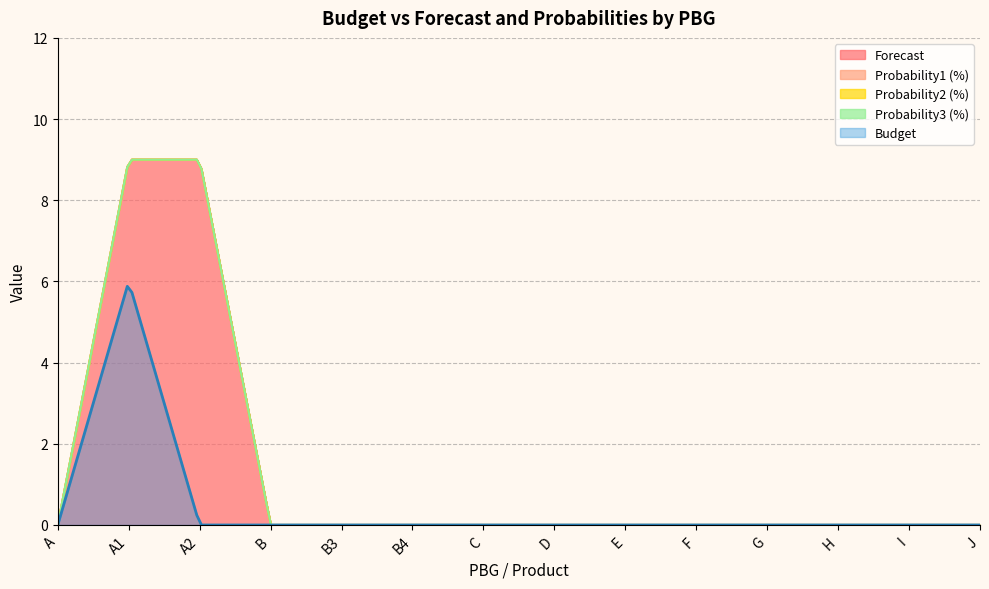

Is the value of Probability1 (%) at C greater than the value of Probability2 (%) at D?

No